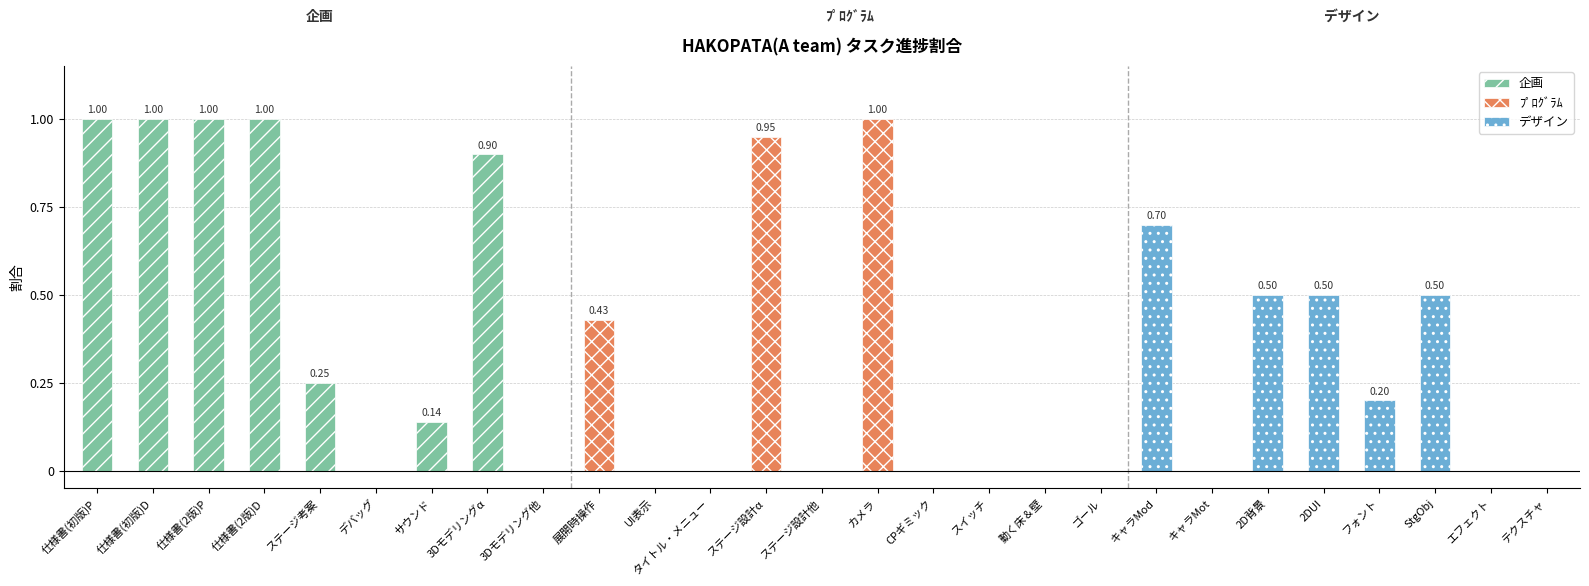

What position from the left is スイッチ?

17